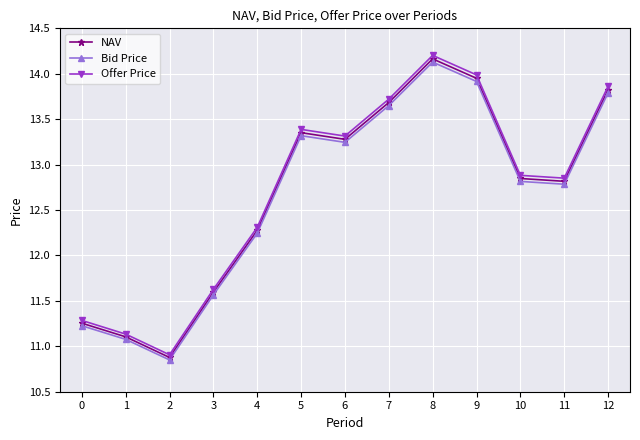

True or false: Offer Price and Bid Price cross at least once.

False